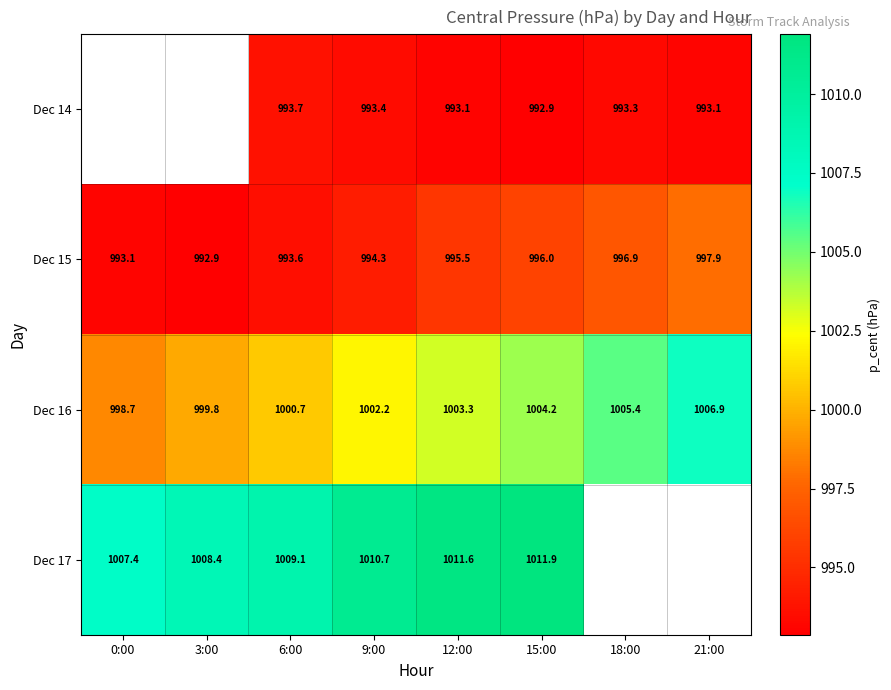

Between 9:00 and 12:00, which series saw the biggest shift?

Dec 15